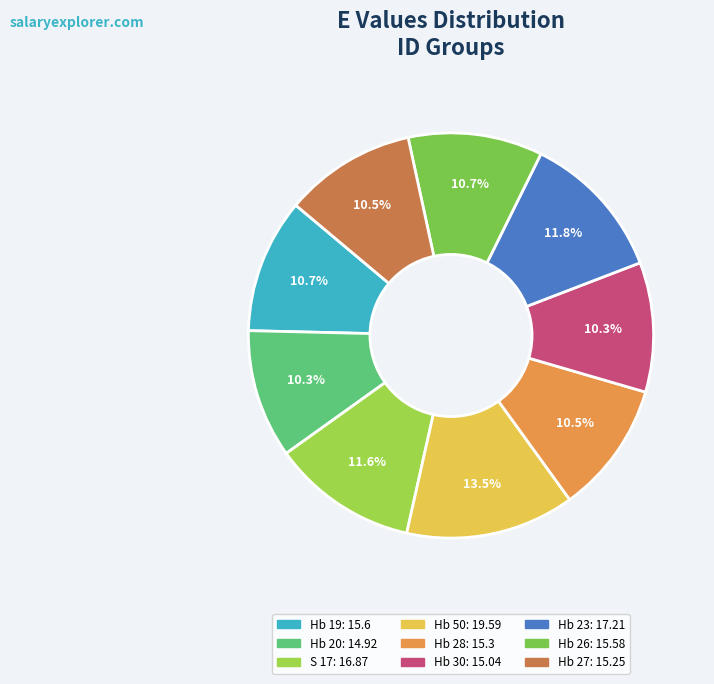

What percentage is the Hb 20 slice, to the nearest percent?

10%